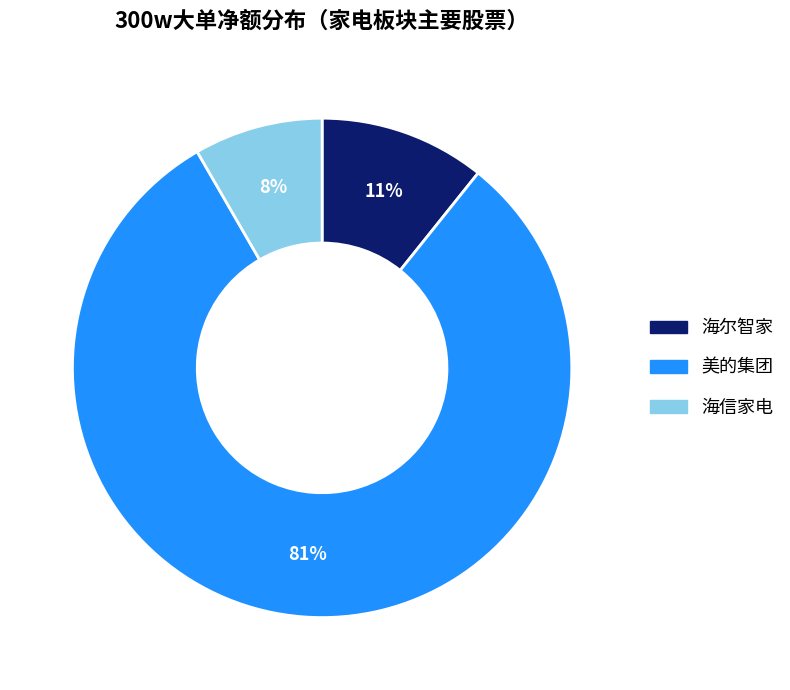

To the nearest percent, what is the difference between the largest and smallest slice percentages?

73%